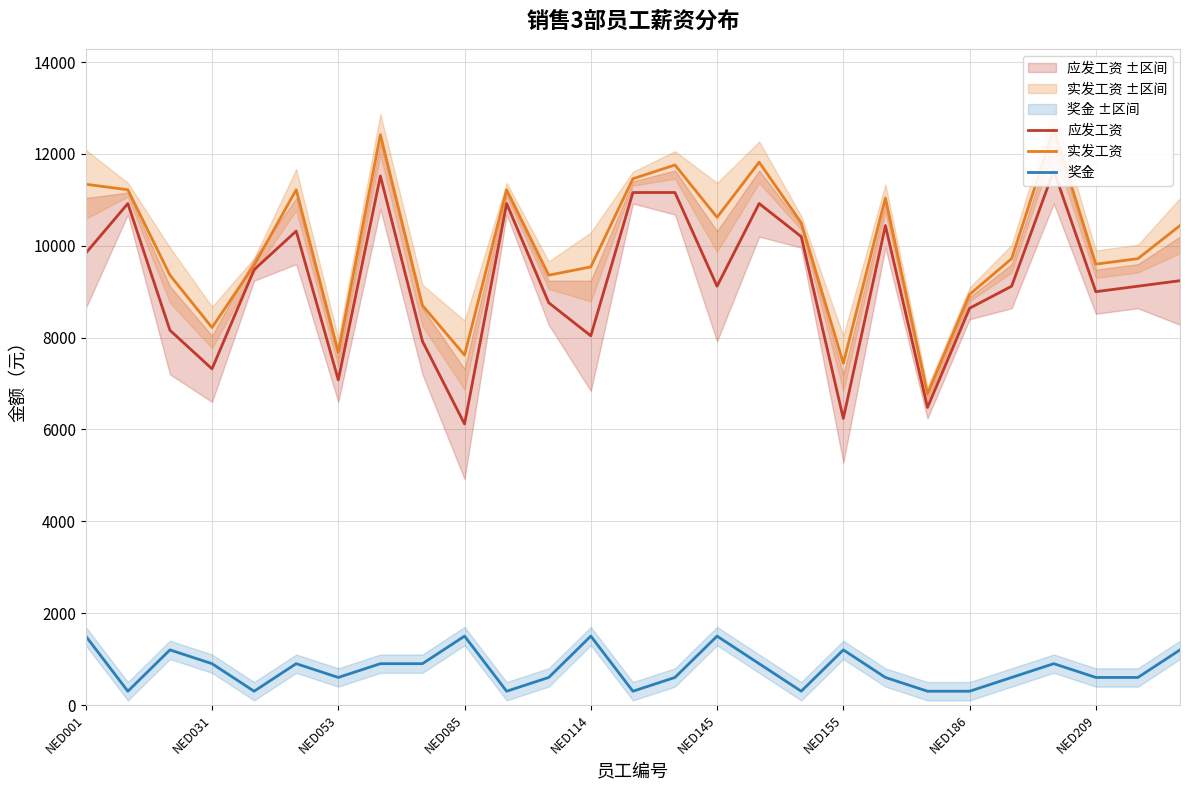

True or false: 实发工资 and 奖金 cross at least once.

False